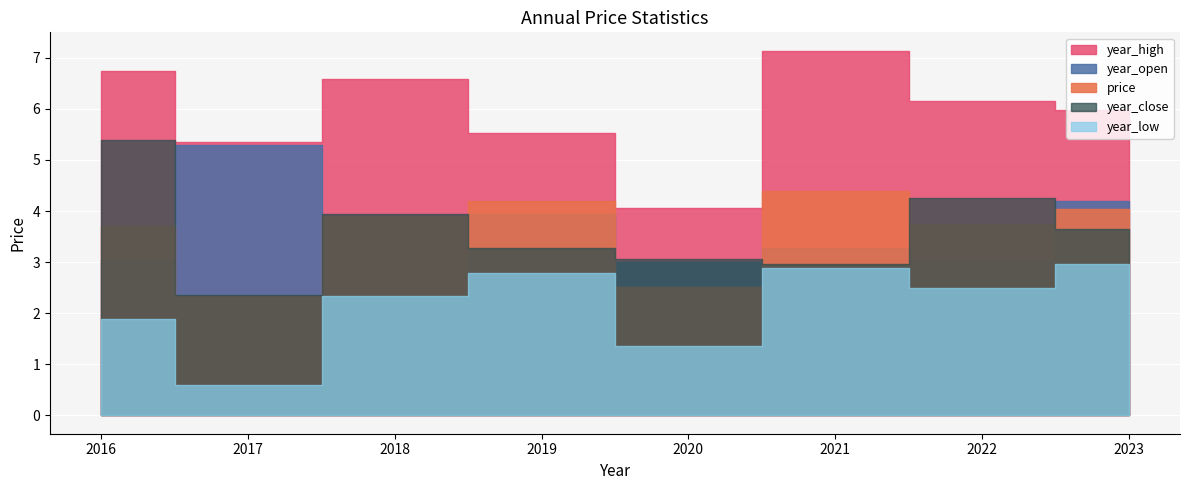

Is it true that year_low equals 3.0 at 2023?

True